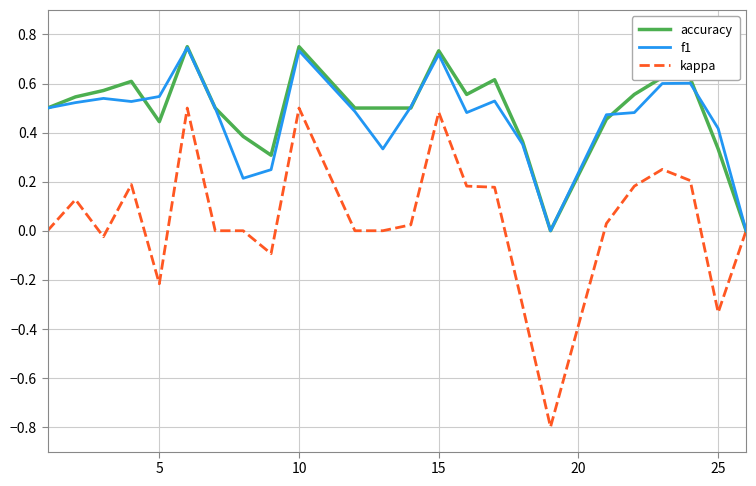

Which series has the largest range (max minus min)?

kappa